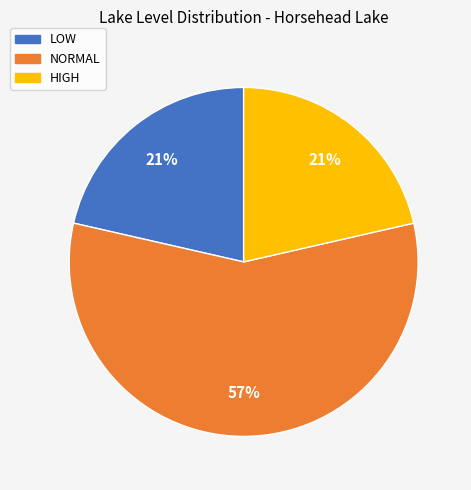

Is the sum of LOW and NORMAL greater than half?

Yes